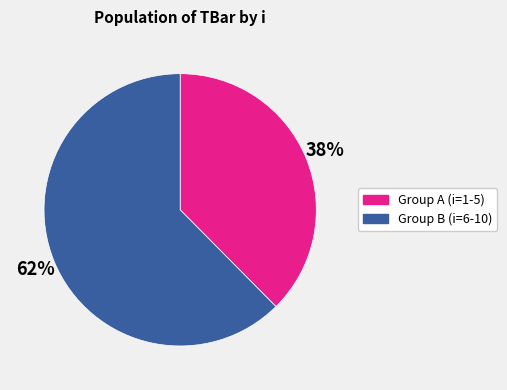

Does any single category account for the majority?

Yes